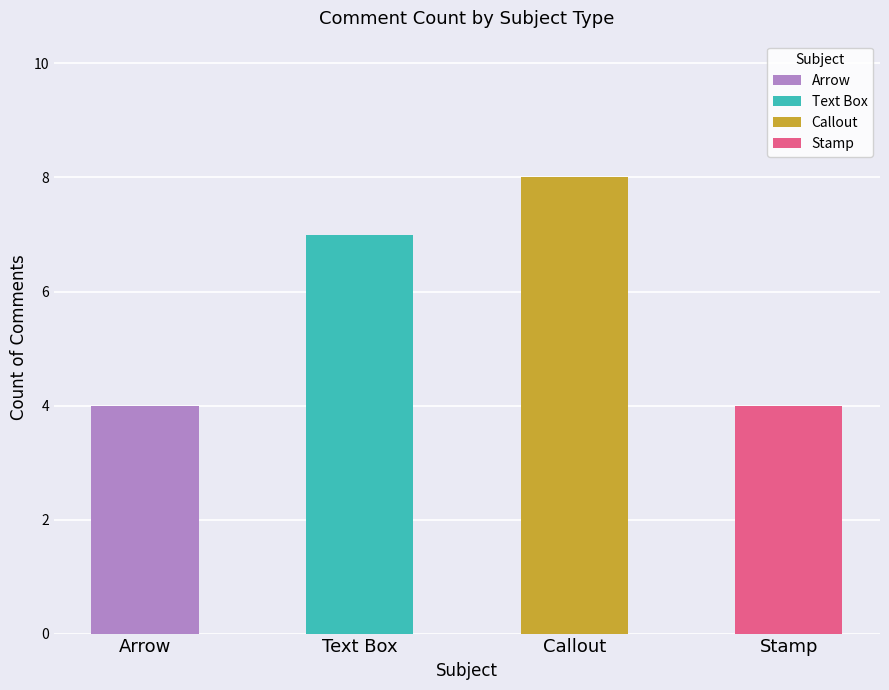

Which has a higher value, Text Box or Arrow?

Text Box